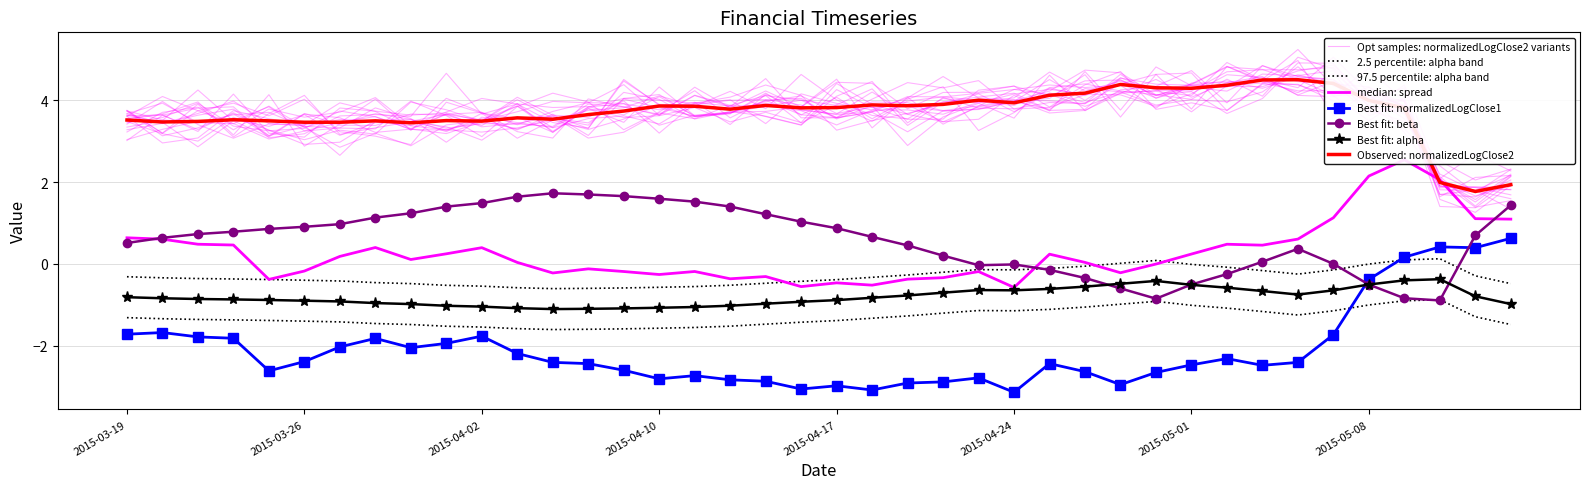

True or false: beta and spread cross at least once.

True